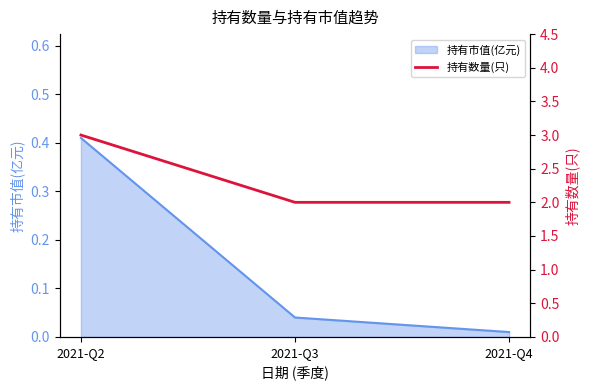

Does the chart have visible grid lines?

No